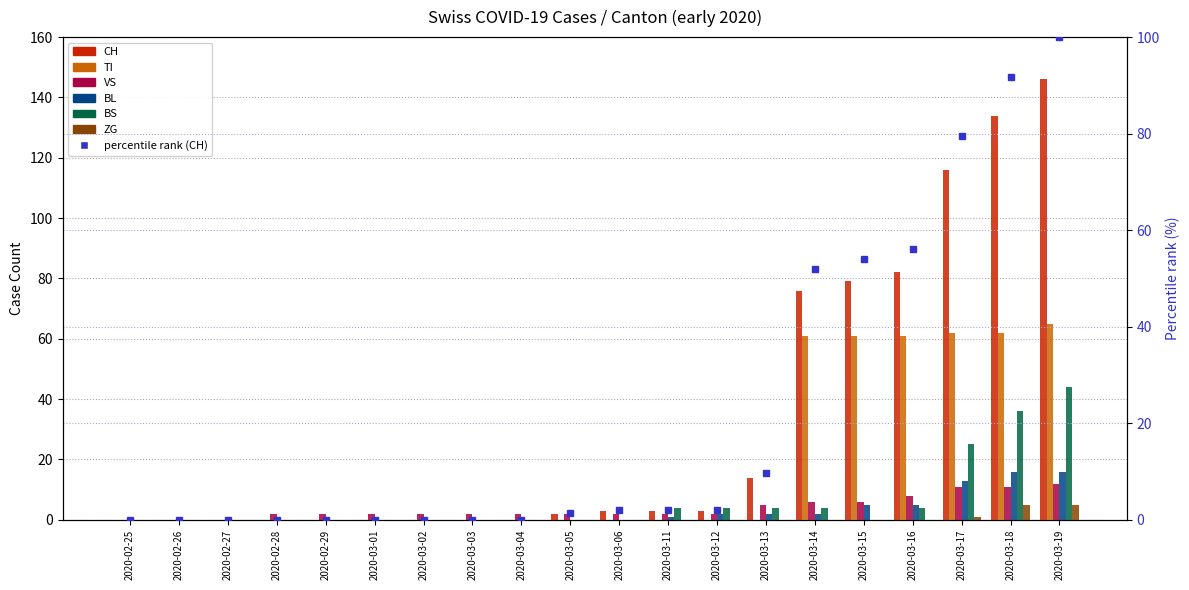

What is the difference between the second highest and minimum values in the ZG series?

5.0